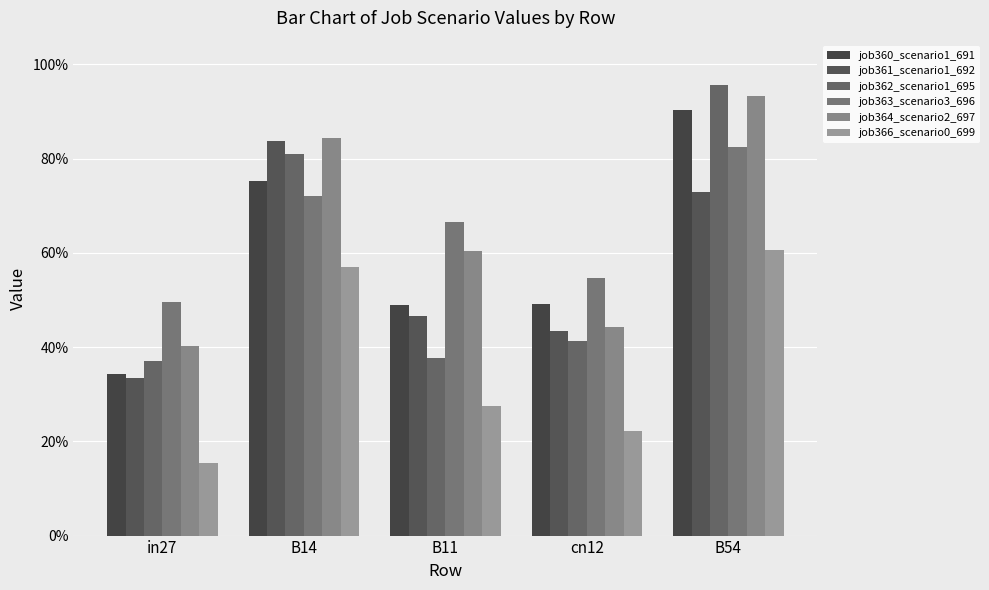

Where is job361_scenario1_692 nearest to the value 0?

in27